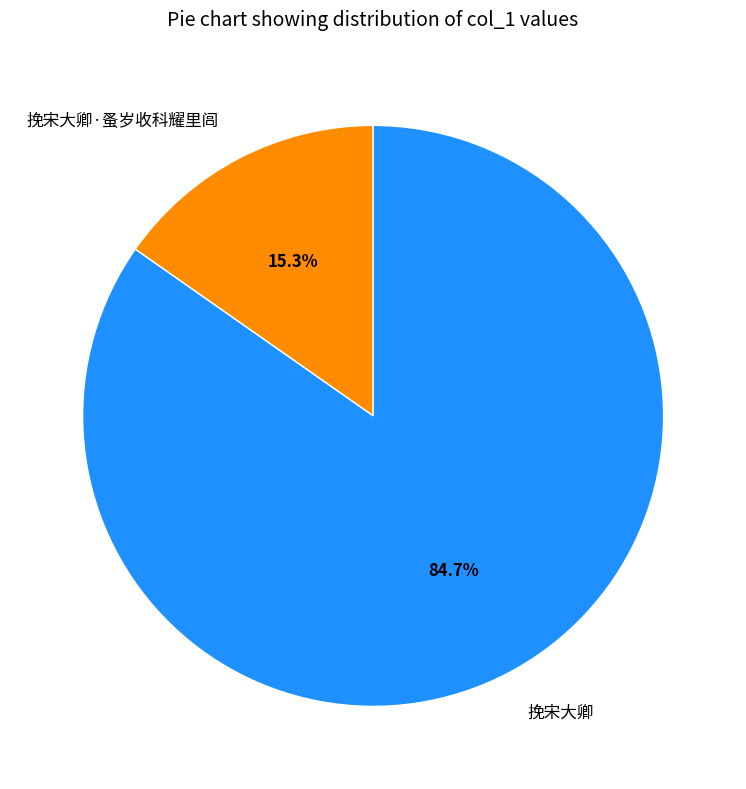

Which category has the biggest portion of the pie?

挽宋大卿